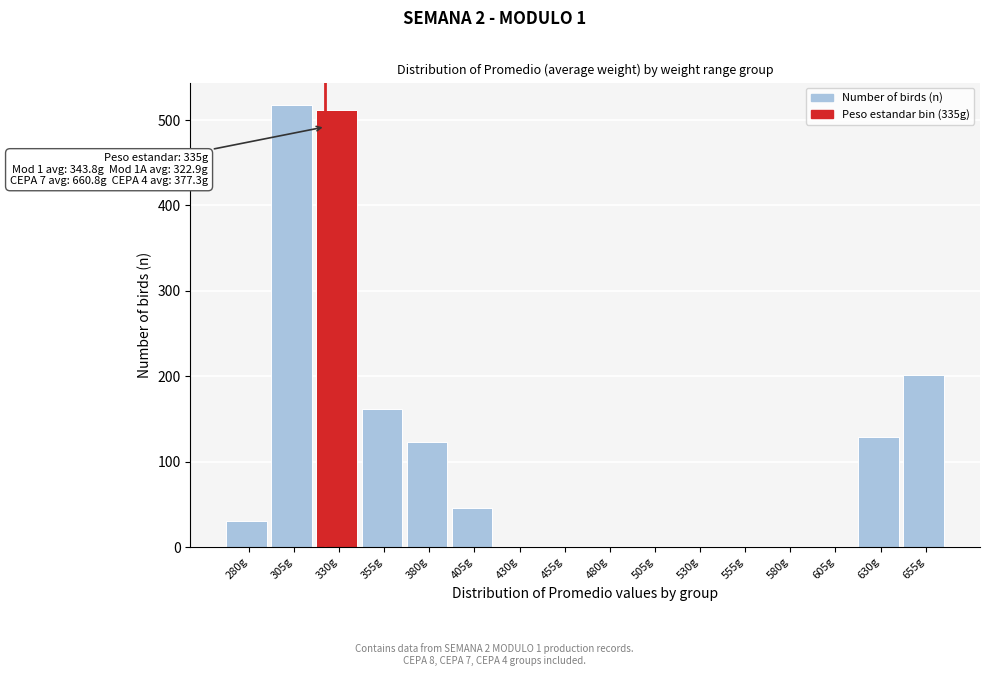

Reading left to right, what are all the values shown in this chart?

280g=30	305g=518	330g=512	355g=162	380g=123	405g=46	430g=0	455g=0	480g=0	505g=0	530g=0	555g=0	580g=0	605g=0	630g=129	655g=201